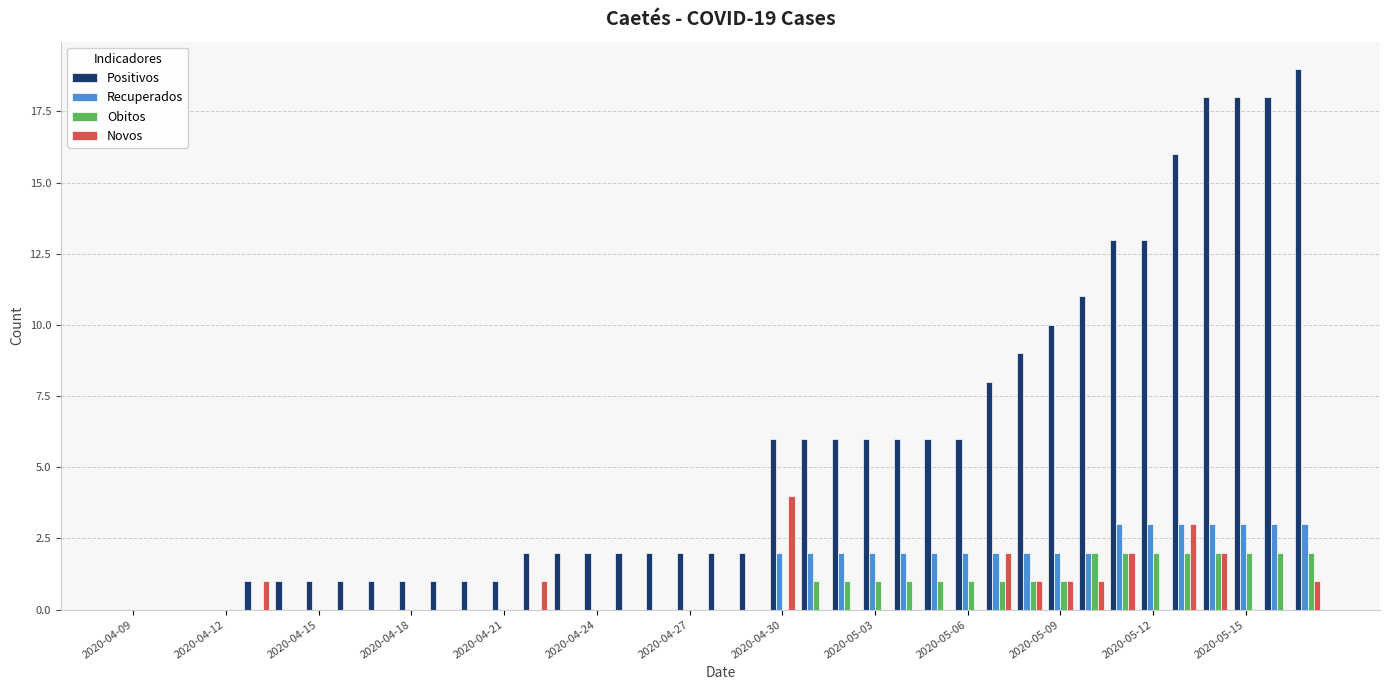

Reading left to right, list all the values displayed in this chart.

Positivos: 0	0	0	0	1	1	1	1	1	1	1	1	1	2	2	2	2	2	2	2	2	6	6	6	6	6	6	6	8	9	10	11	13	13	16	18	18	18	19
Recuperados: 0	0	0	0	0	0	0	0	0	0	0	0	0	0	0	0	0	0	0	0	0	2	2	2	2	2	2	2	2	2	2	2	3	3	3	3	3	3	3
Obitos: 0	0	0	0	0	0	0	0	0	0	0	0	0	0	0	0	0	0	0	0	0	0	1	1	1	1	1	1	1	1	1	2	2	2	2	2	2	2	2
Novos: 0	0	0	0	1	0	0	0	0	0	0	0	0	1	0	0	0	0	0	0	0	4	0	0	0	0	0	0	2	1	1	1	2	0	3	2	0	0	1